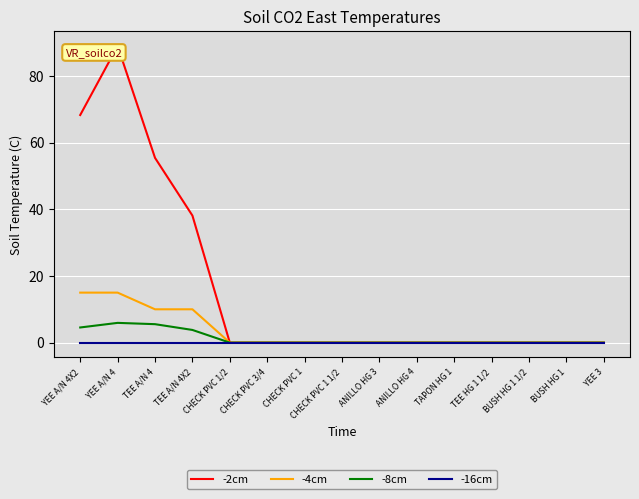

What position from the left is TEE A/N 4X2?

4